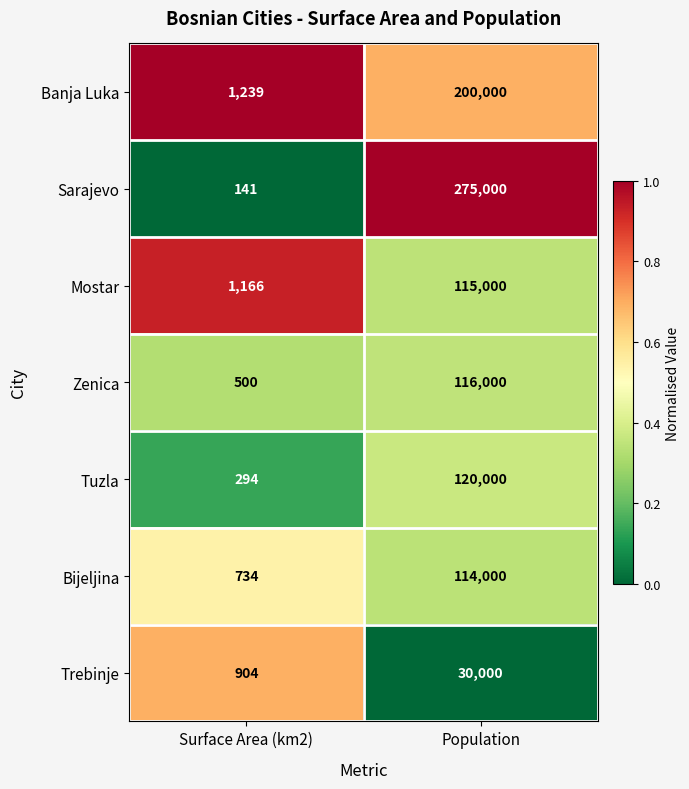

What is the total value across all series at Surface Area (km2)?

4978